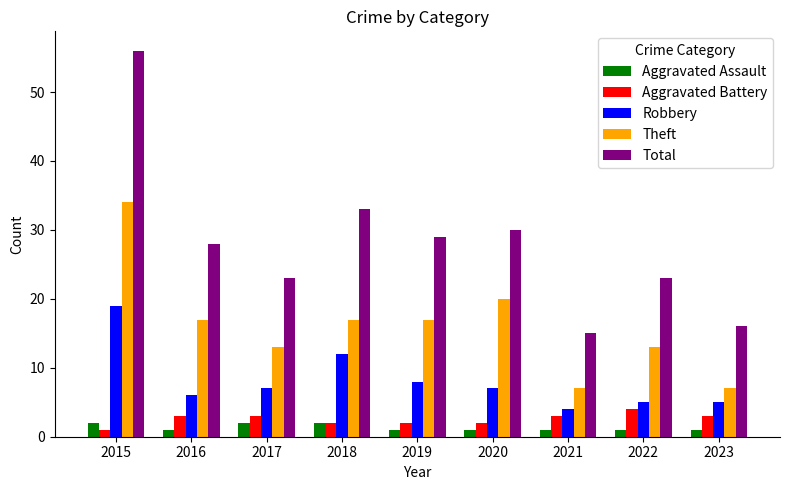

What is the spread (max minus min) of values at 2021?

14